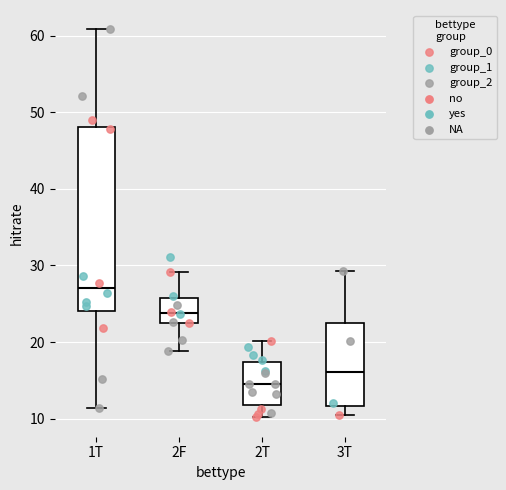

Which box is the tallest, from its lower edge to its upper edge?

1T